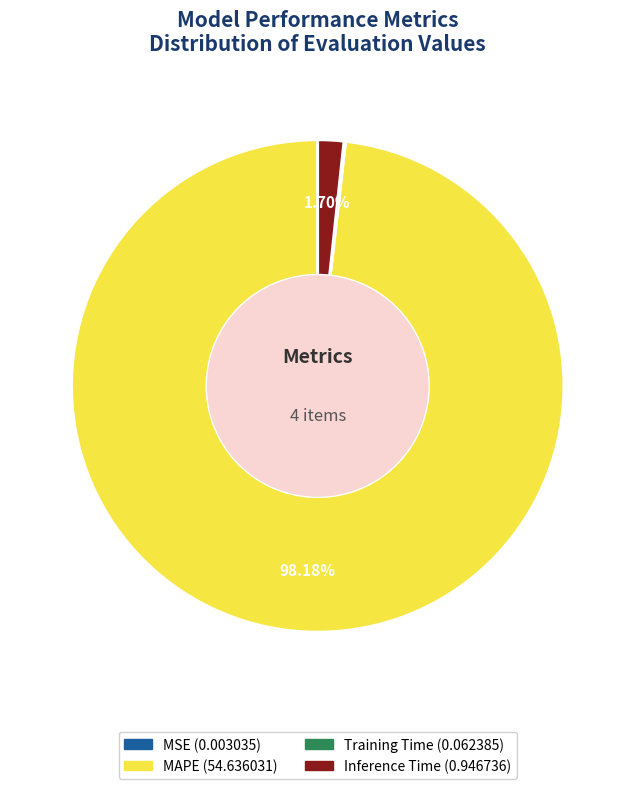

What is the largest slice in the pie chart?

MAPE